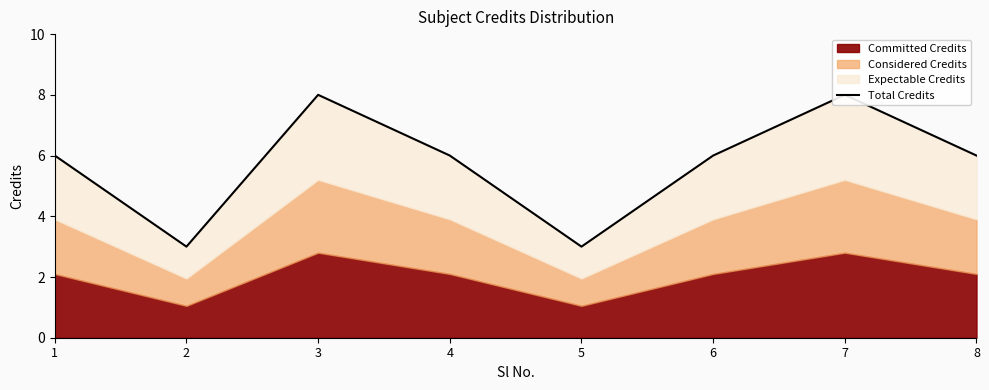

List the labels in order of value, smallest first.

2, 5, 1, 4, 6, 8, 3, 7